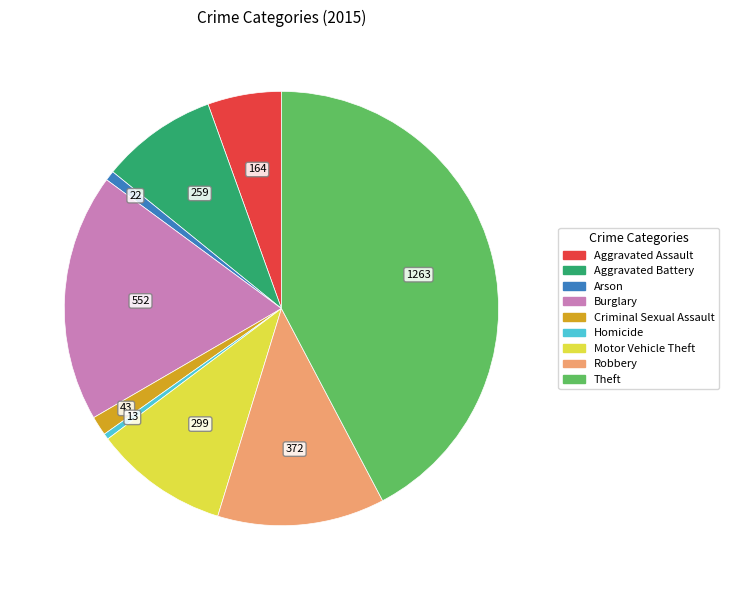

Which slice is the largest?

Theft